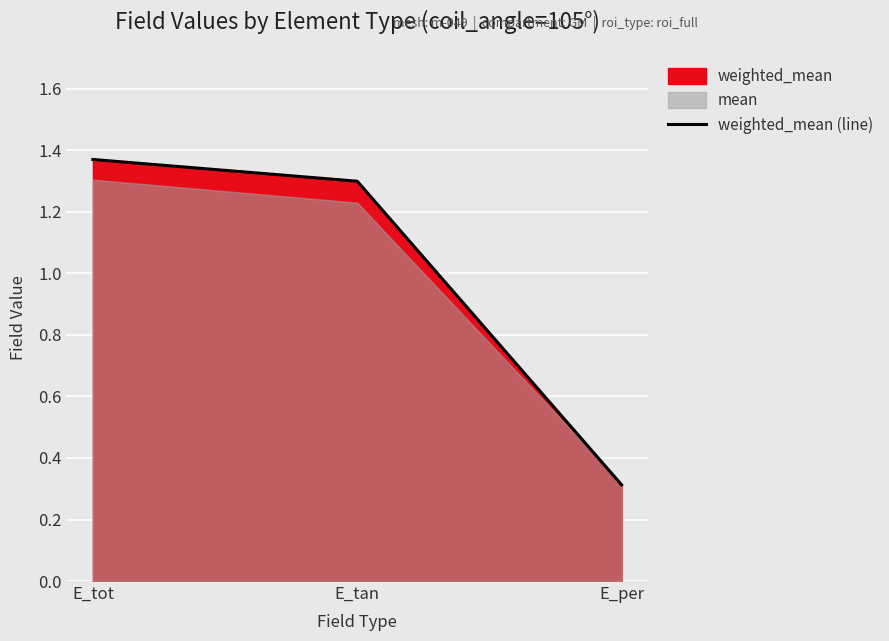

The chart shows a value of 0.5 at E_tan. True or false?

False